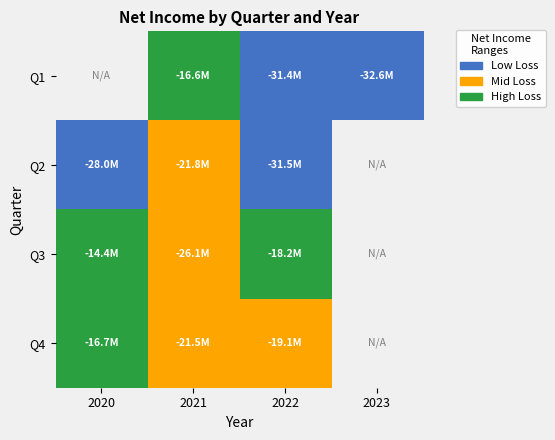

Is the value of Q4 at 2021 greater than the value of Q3 at 2021?

Yes